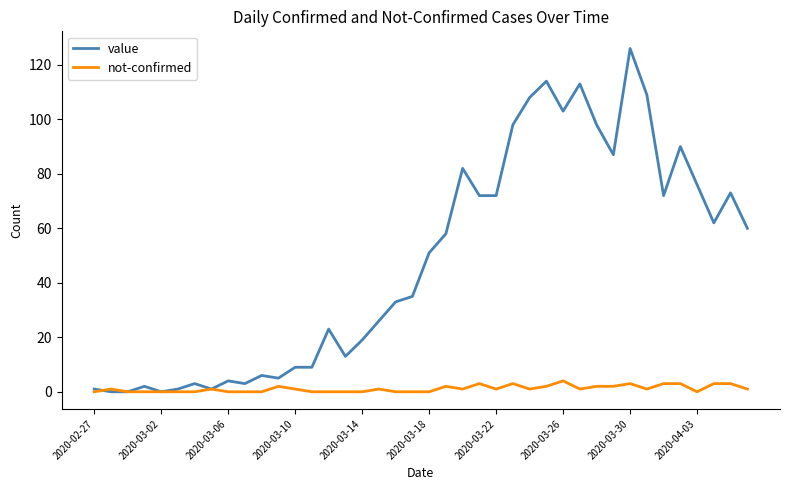

List the series in order of their peak value, lowest first.

not-confirmed, value